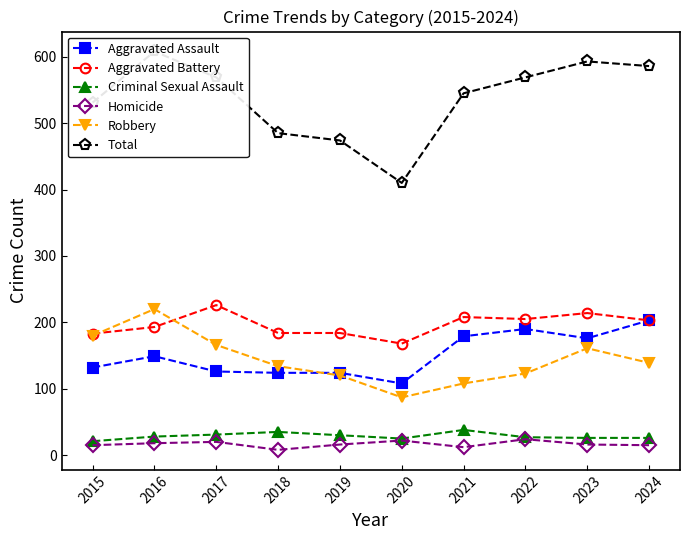

What is the average value of the Homicide series?

17